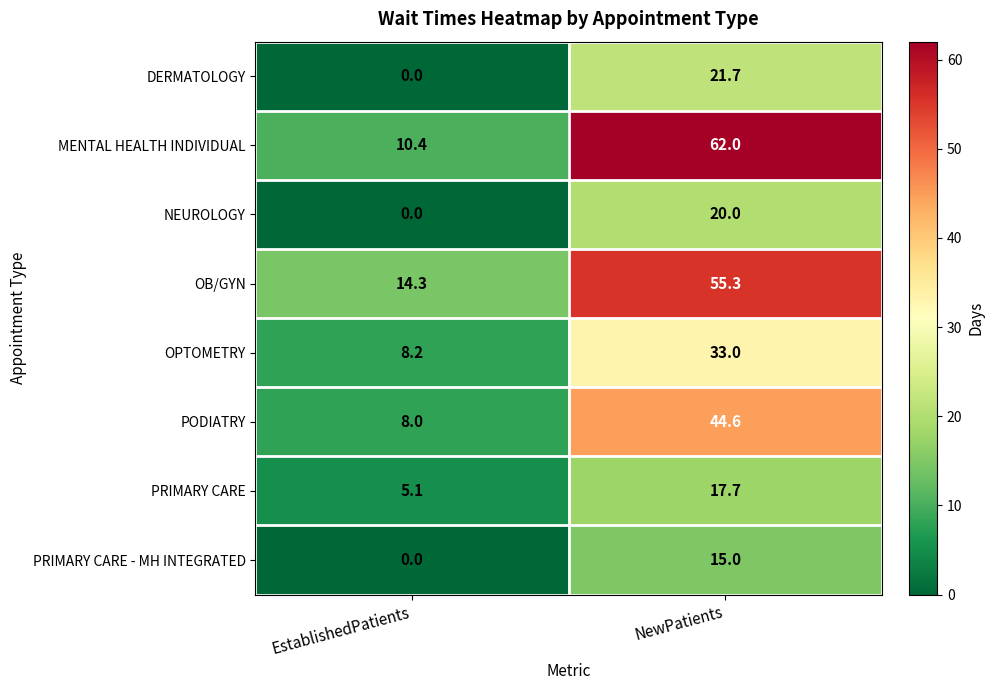

How many data points does each series have?

2